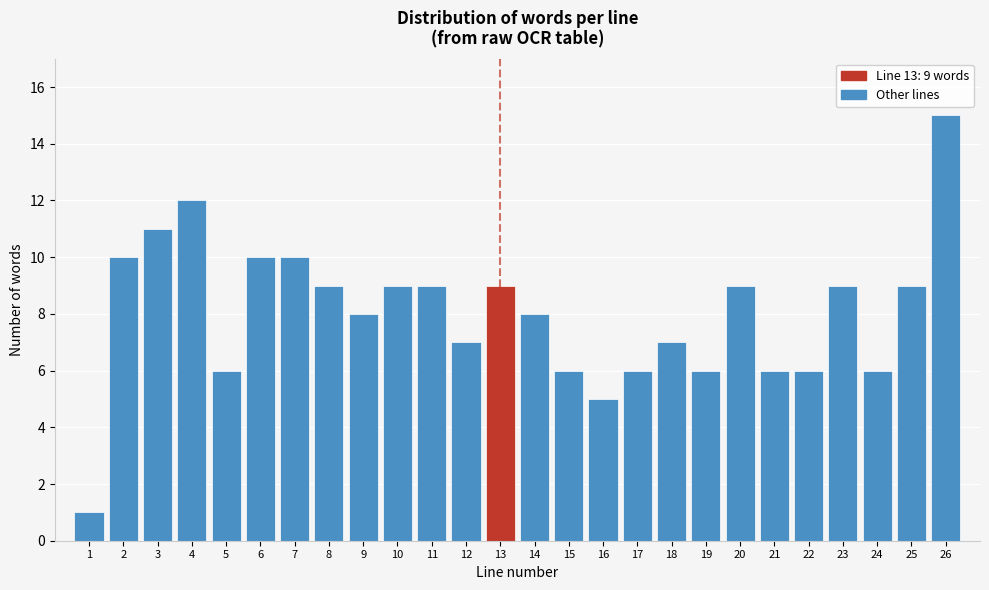

Reading left to right, what are all the values shown in this chart?

1	10	11	12	6	10	10	9	8	9	9	7	9	8	6	5	6	7	6	9	6	6	9	6	9	15